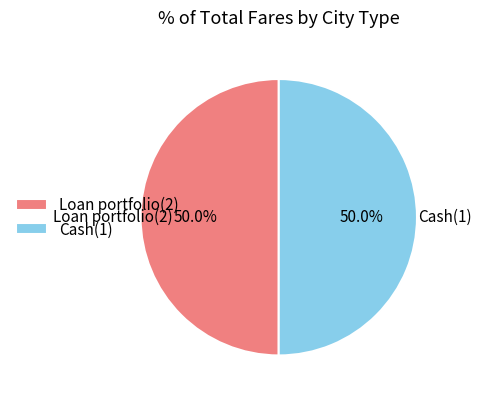

To the nearest percent, what percentage of the pie is Loan portfolio(2)?

50%